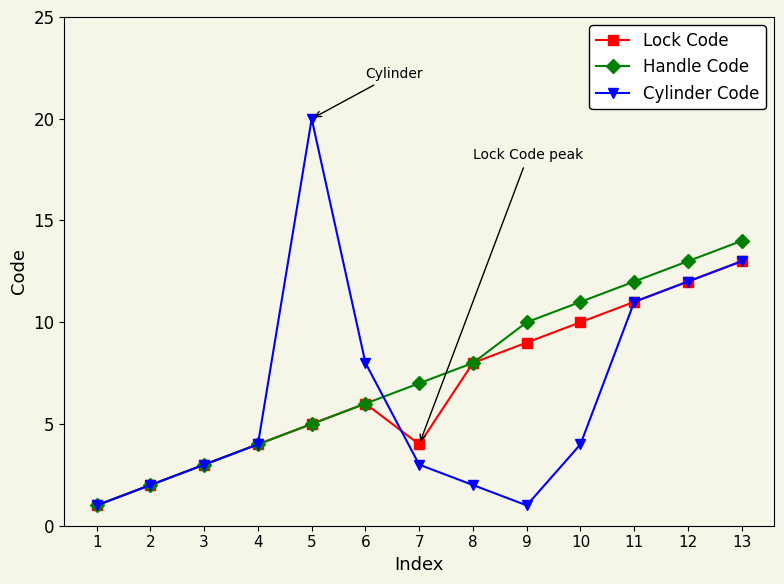

Which series has the widest spread of values?

Cylinder Code